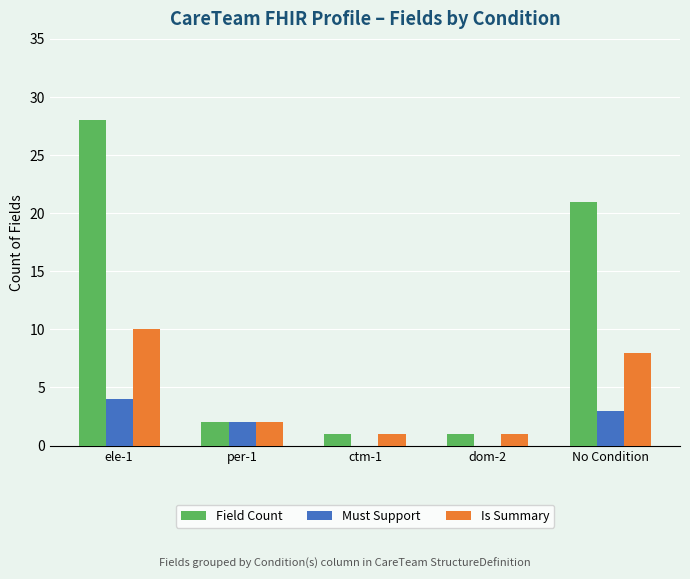

What is the maximum value shown in the chart?

28